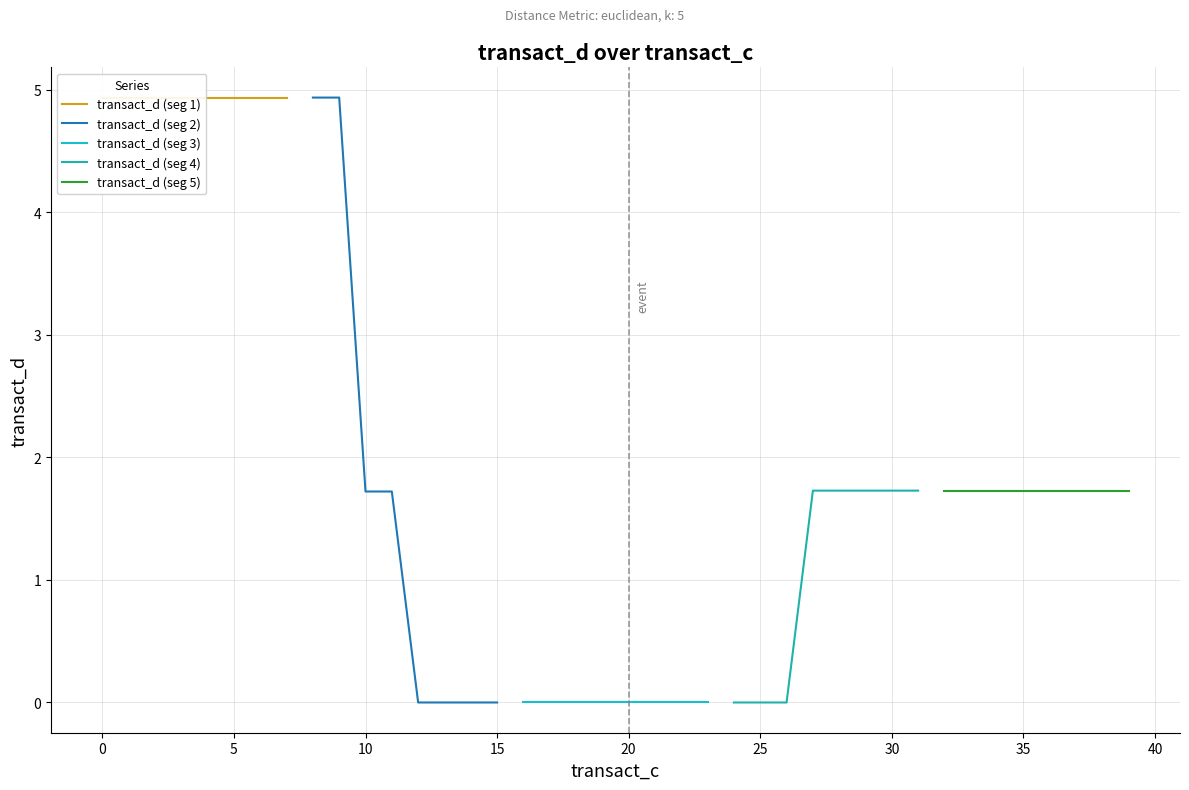

Which series has the largest total across all categories?

transact_d (seg 1)